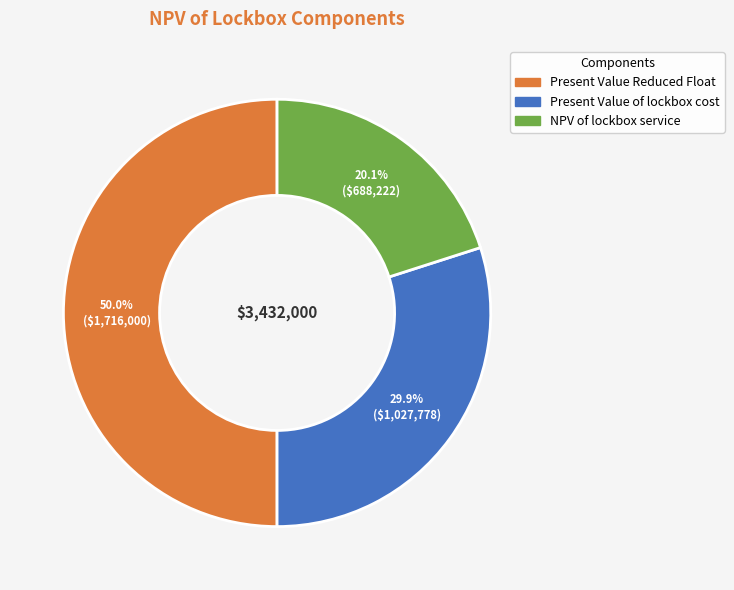

What is the smallest slice in the pie chart?

NPV of lockbox service